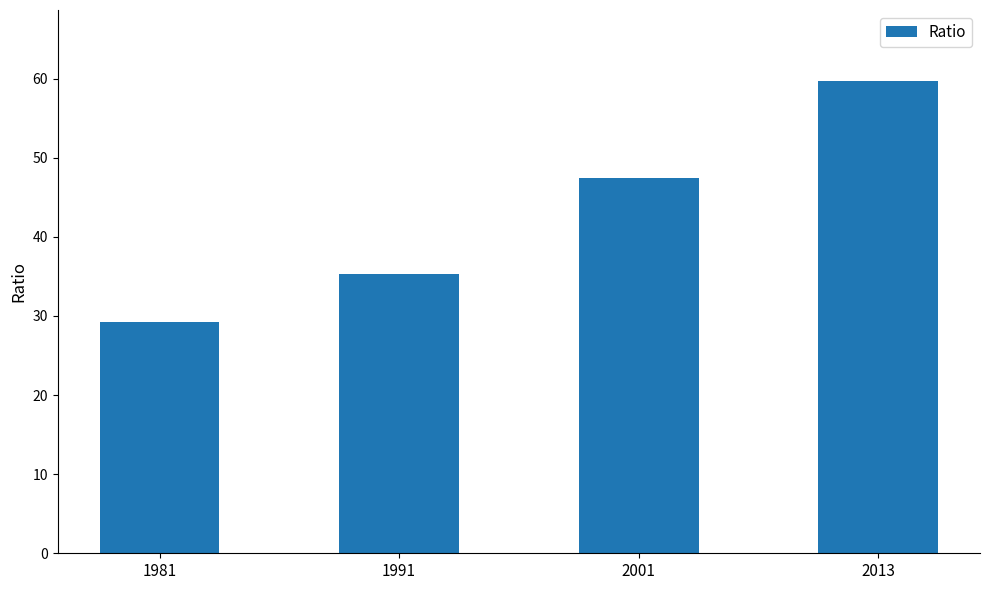

List the labels in order of value, smallest first.

1981, 1991, 2001, 2013